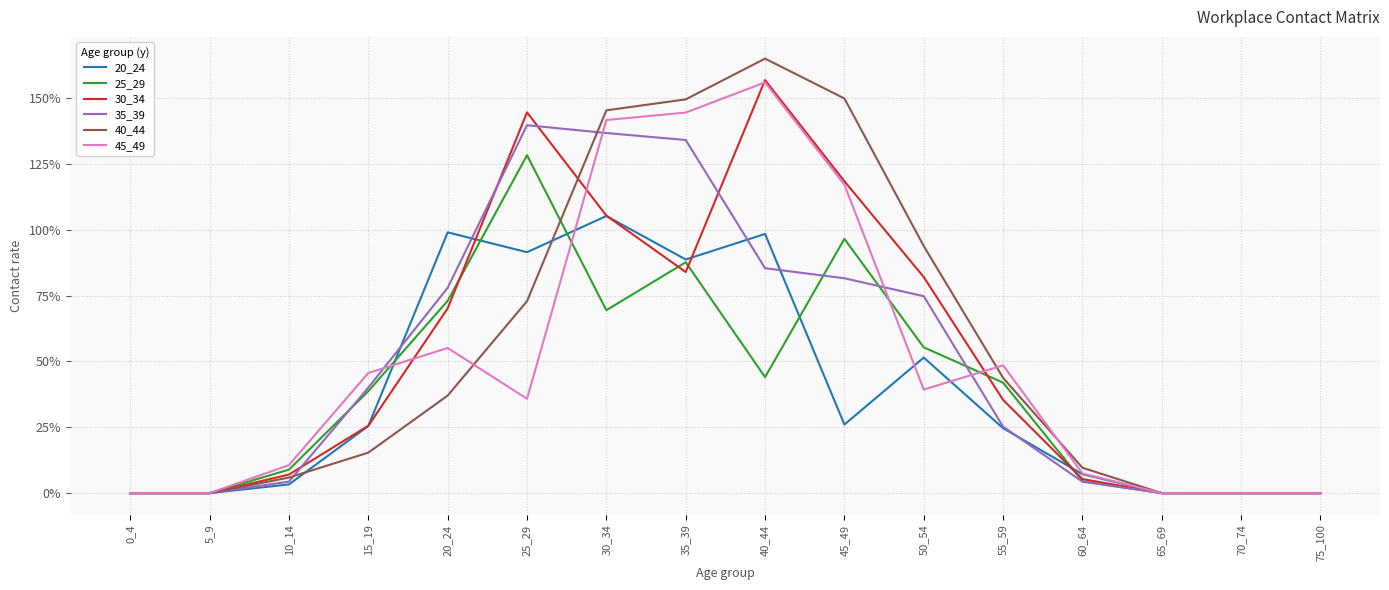

True or false: 25_29 has more than 2 points higher than both neighbors.

True